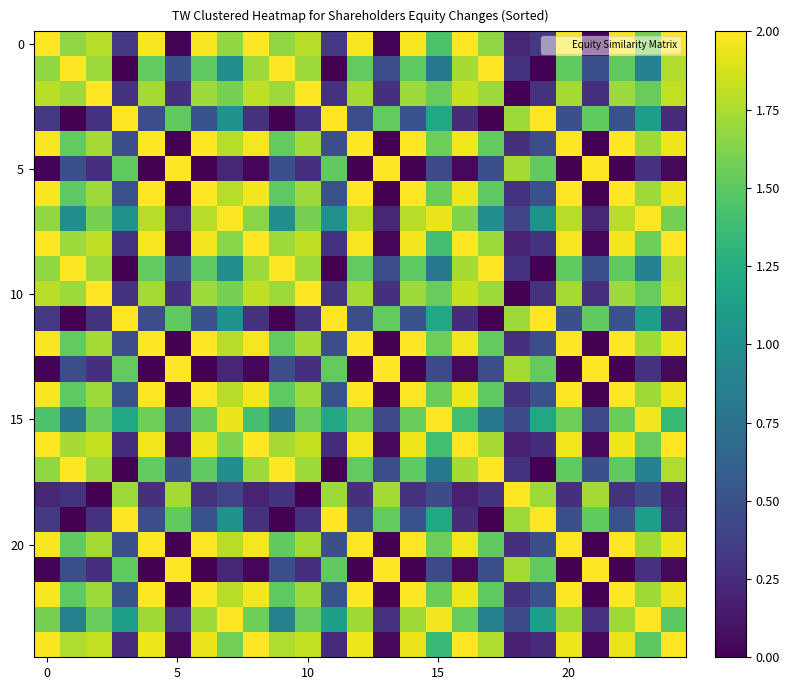

At how many categories does at least one series exceed 1?

25